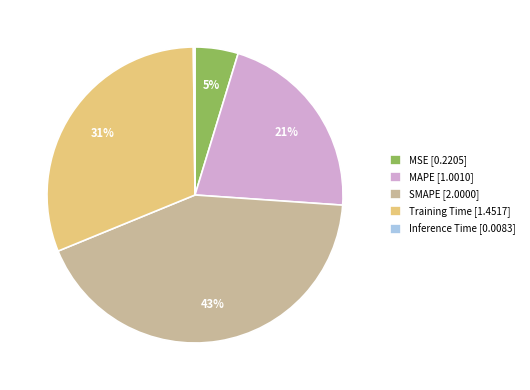

Is there a majority slice in this chart?

No